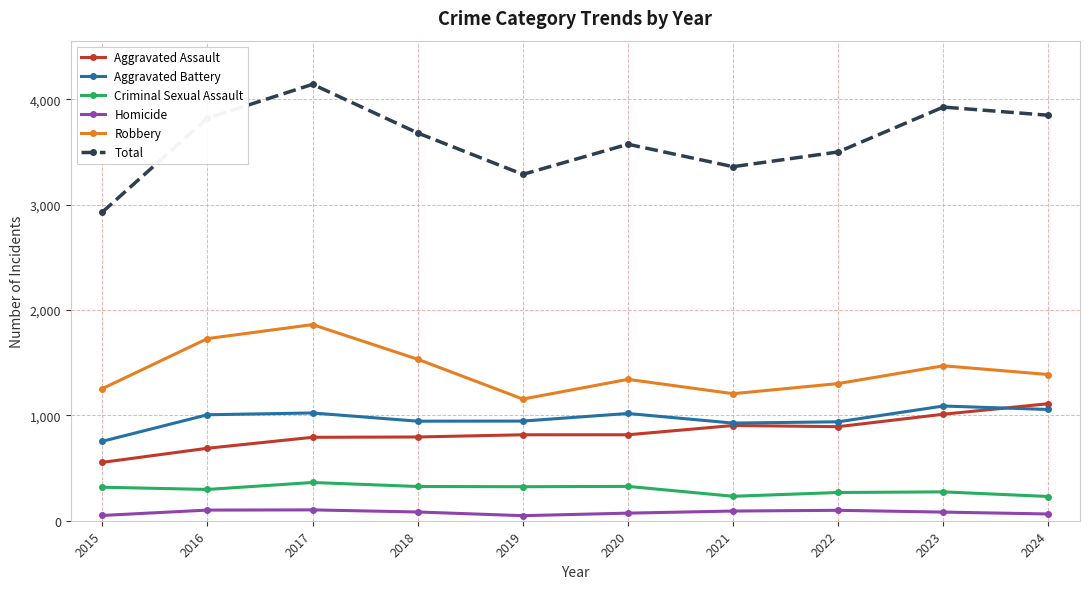

What is the difference between the Aggravated Battery values at 2022 and 2016?

67